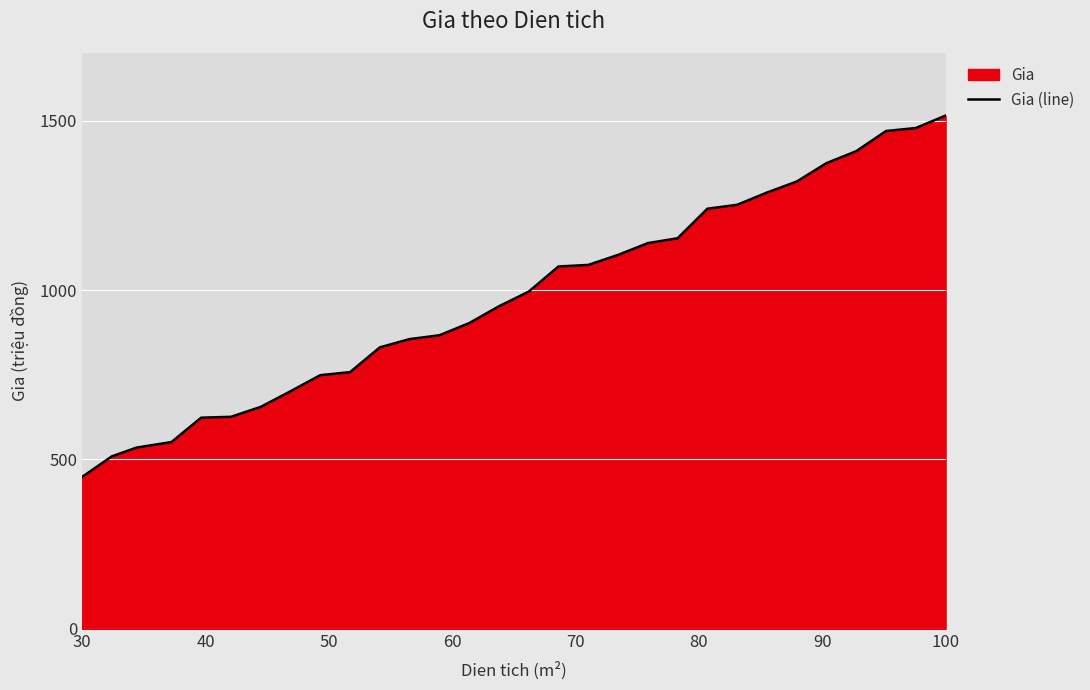

Read the value at 30.

448.5